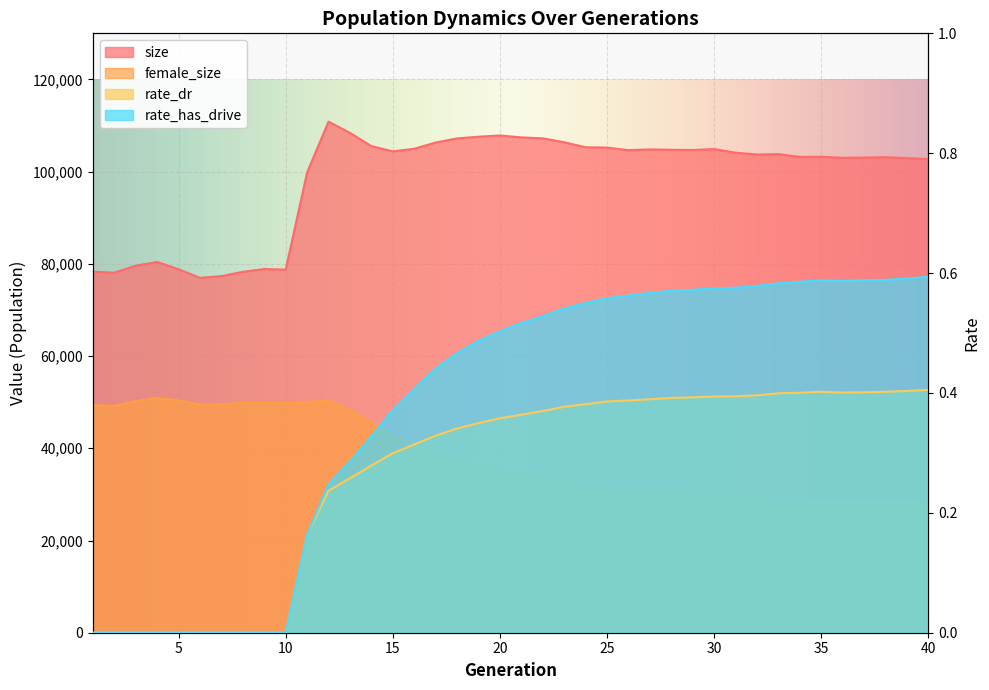

True or false: rate_has_drive and size cross at least once.

False